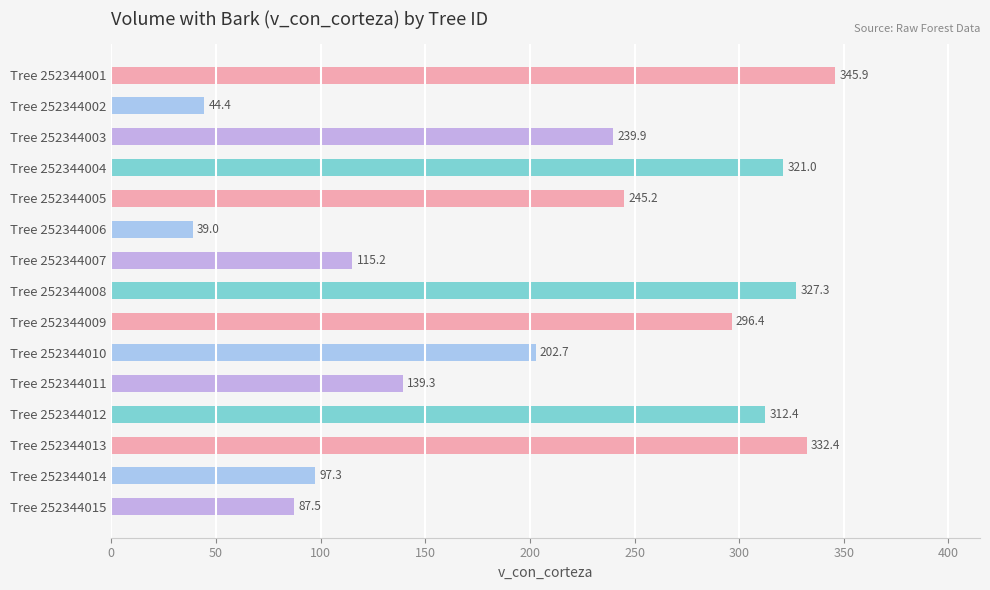

What is the value of the 12th bar from the top?

312.4